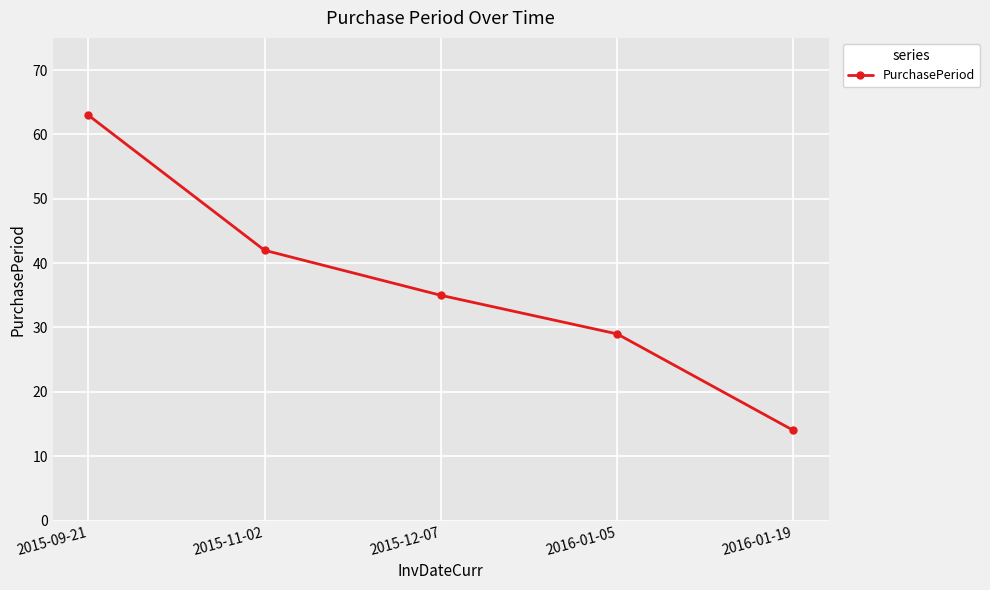

What is the value of the 1st point from the left?

63